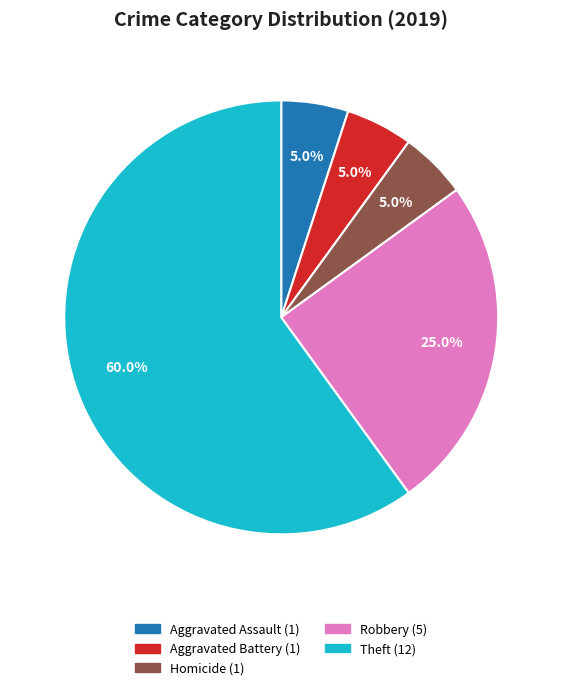

Does any single category account for the majority?

Yes